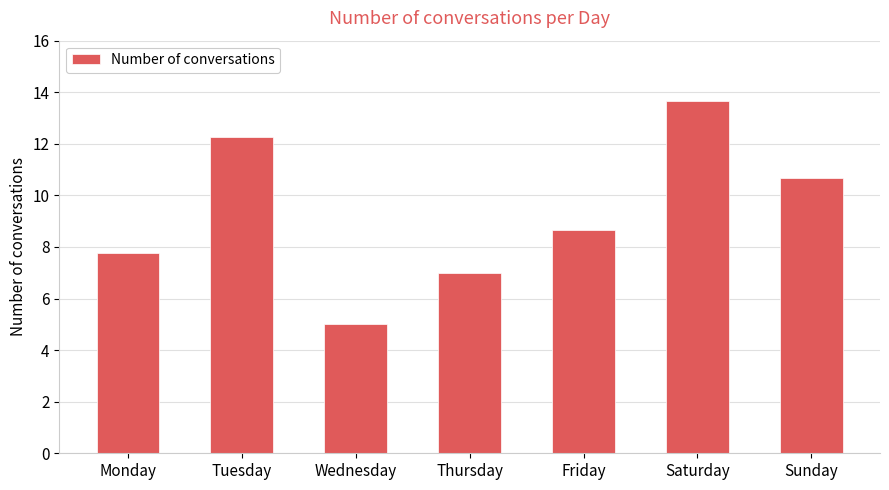

What is the average value?

9.3